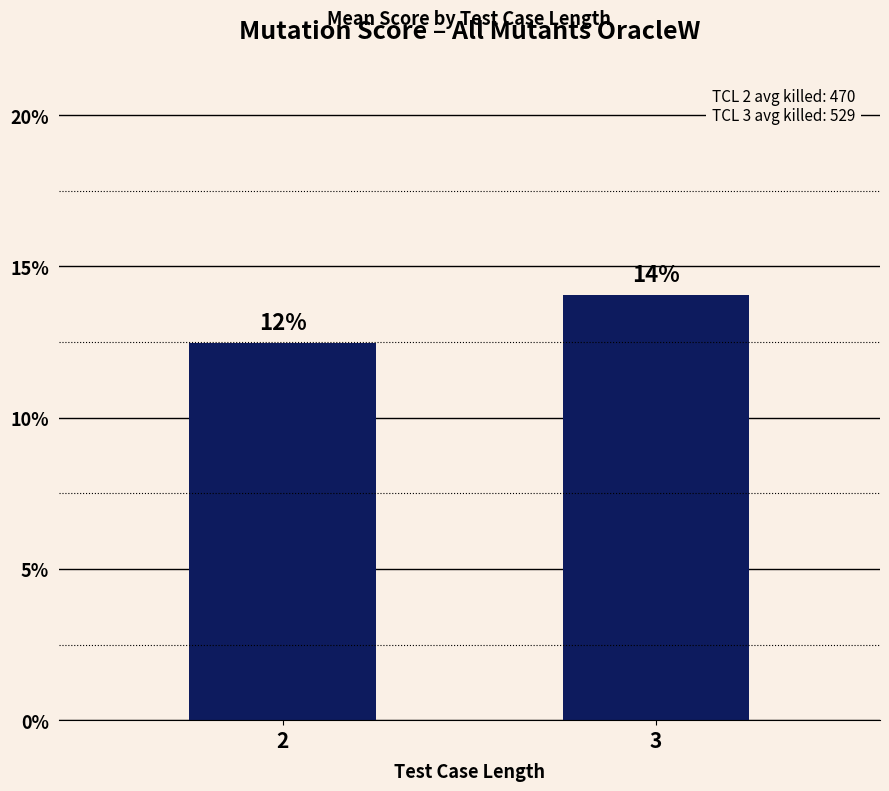

What is the value of the 2nd bar from the left?

0.1